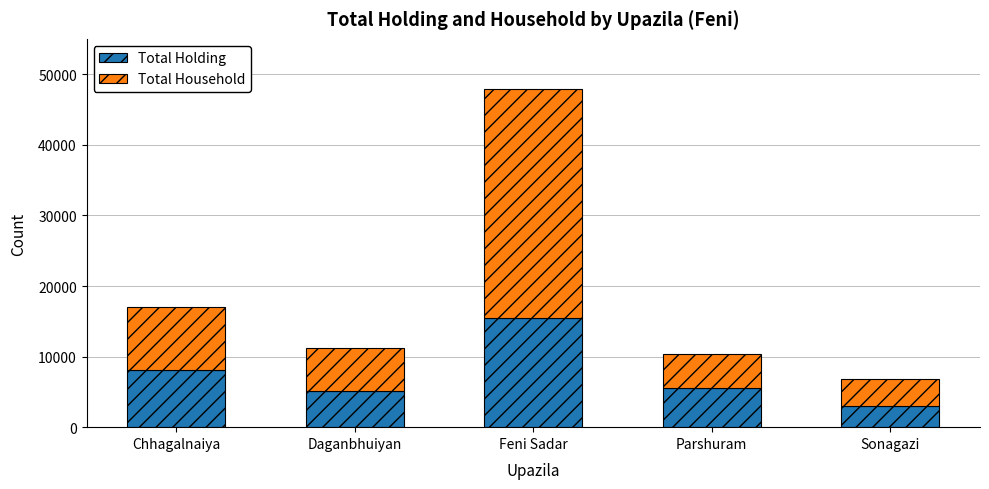

What value does the Total Holding series have at Chhagalnaiya, to the nearest 50?

8050